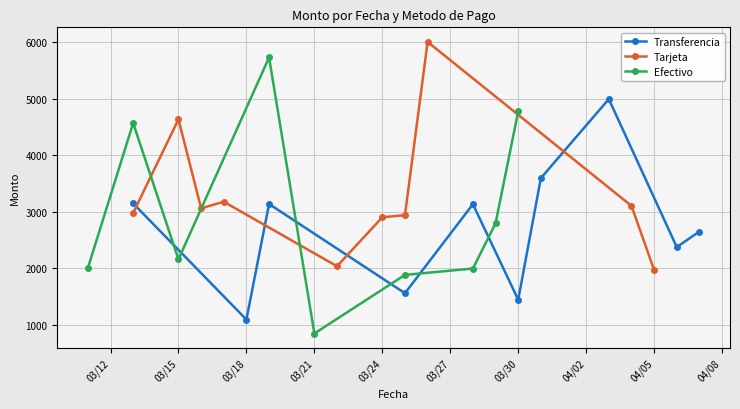

In Transferencia, how many points are lower than both neighbors (excluding endpoints)?

4